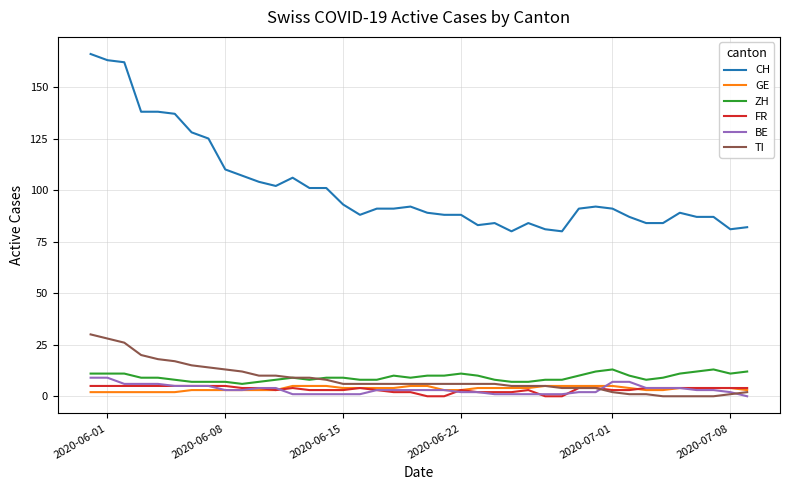

What is the difference between the maximum and minimum values in the GE series?

3